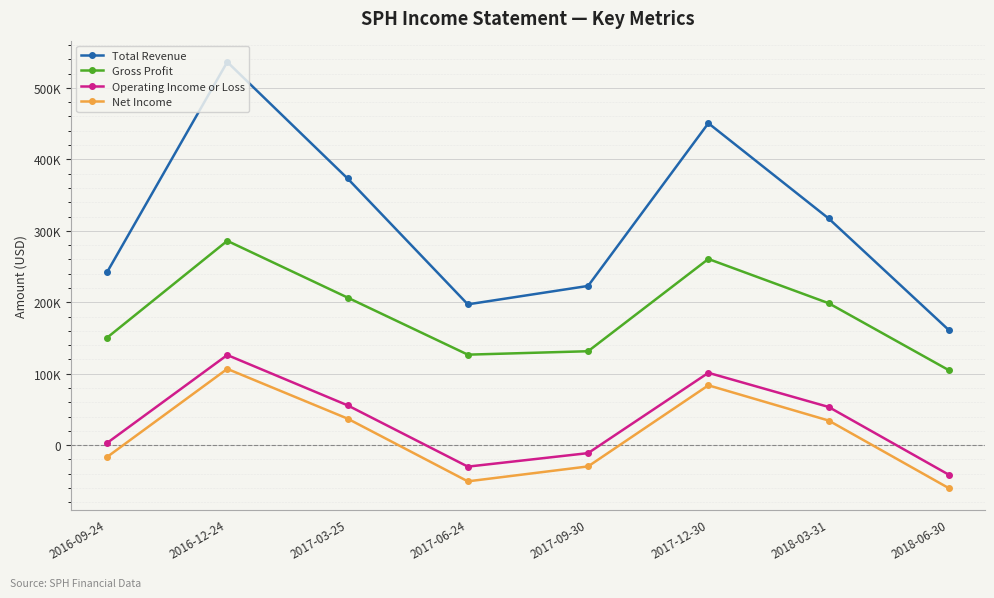

Does the chart have visible grid lines?

Yes